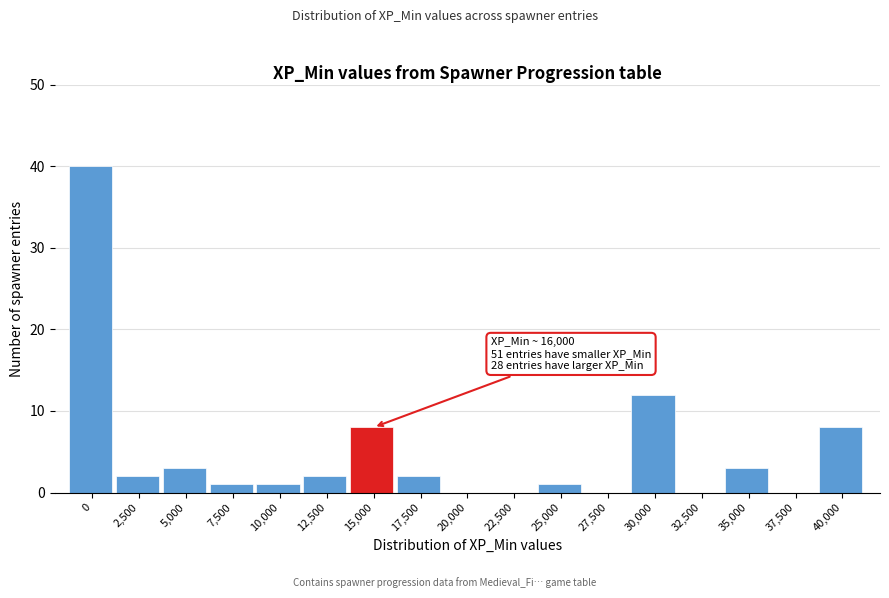

Reading right to left, transcribe all the data shown in this chart.

40,000=8	37,500=0	35,000=3	32,500=0	30,000=12	27,500=0	25,000=1	22,500=0	20,000=0	17,500=2	15,000=8	12,500=2	10,000=1	7,500=1	5,000=3	2,500=2	0=40